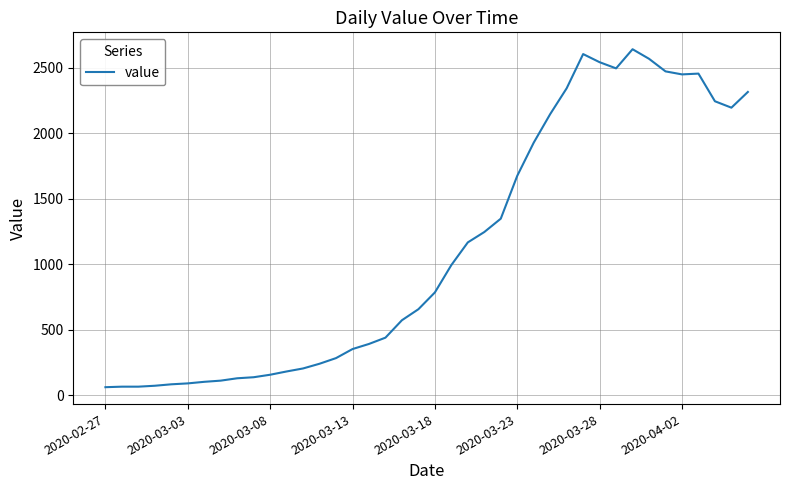

What is the smallest value displayed?

61